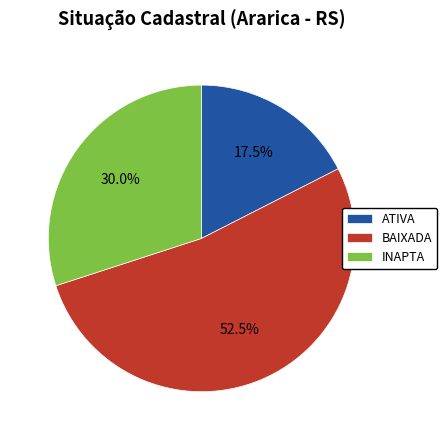

Is it true that ATIVA is 36% of the pie?

False